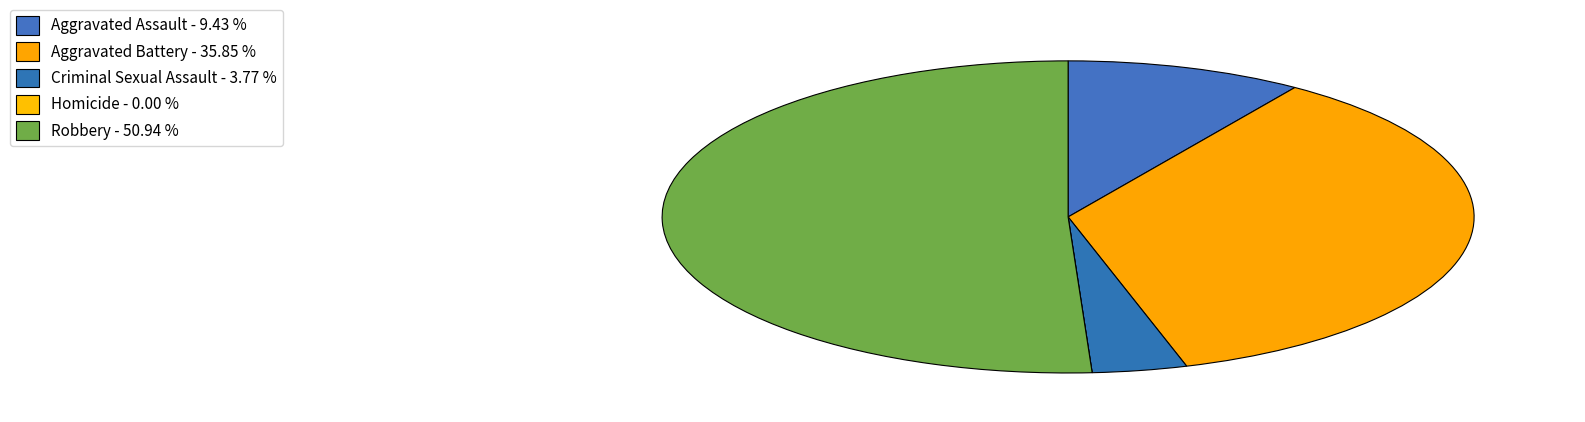

What portion of the pie excludes Robbery?

49.1%